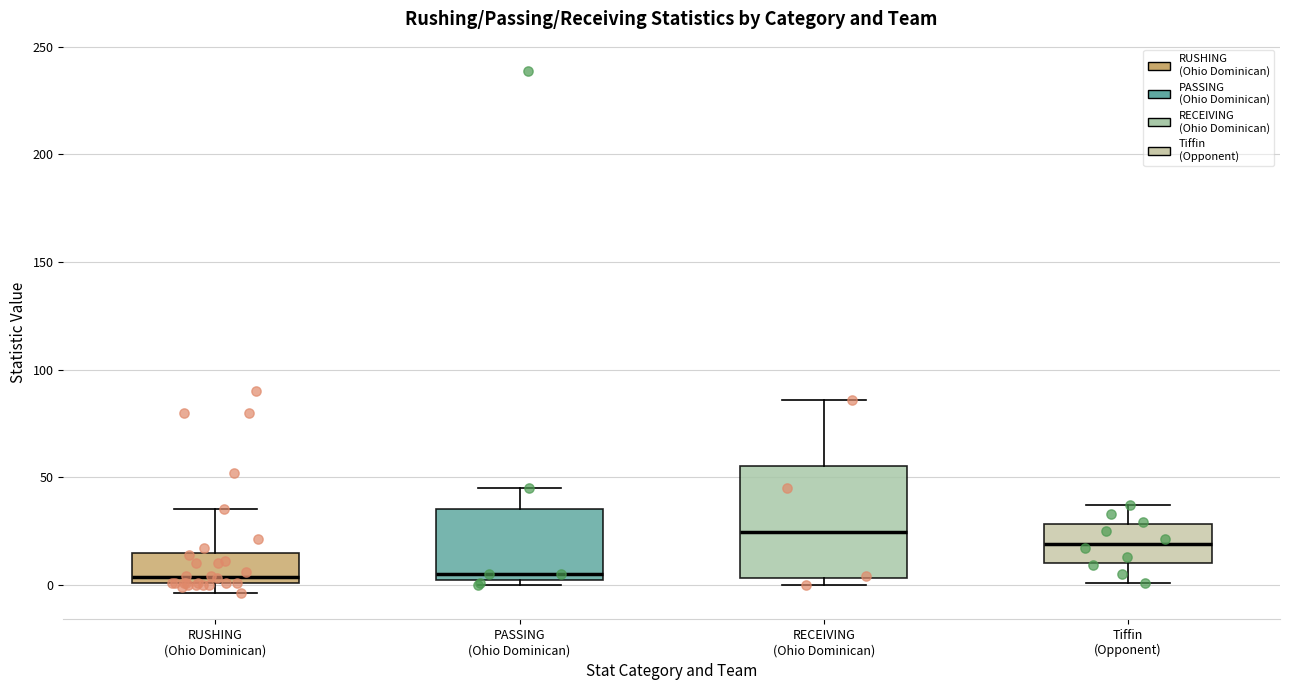

Reading left to right, read every box against the y-axis: the position of its median line, the range the box covers, and the ends of its whiskers. The values are not printed on the chart, so give them approximately, as read against the axis.

RUSHING (Ohio Dominican): median 5, box 0 to 15, whiskers -5 to 35
PASSING (Ohio Dominican): median 5, box 0 to 35, whiskers 0 (just below the box's lower edge) to 45
RECEIVING (Ohio Dominican): median 25, box 5 to 55, whiskers 0 to 85
Tiffin (Opponent): median 20, box 10 to 30, whiskers 0 to 35